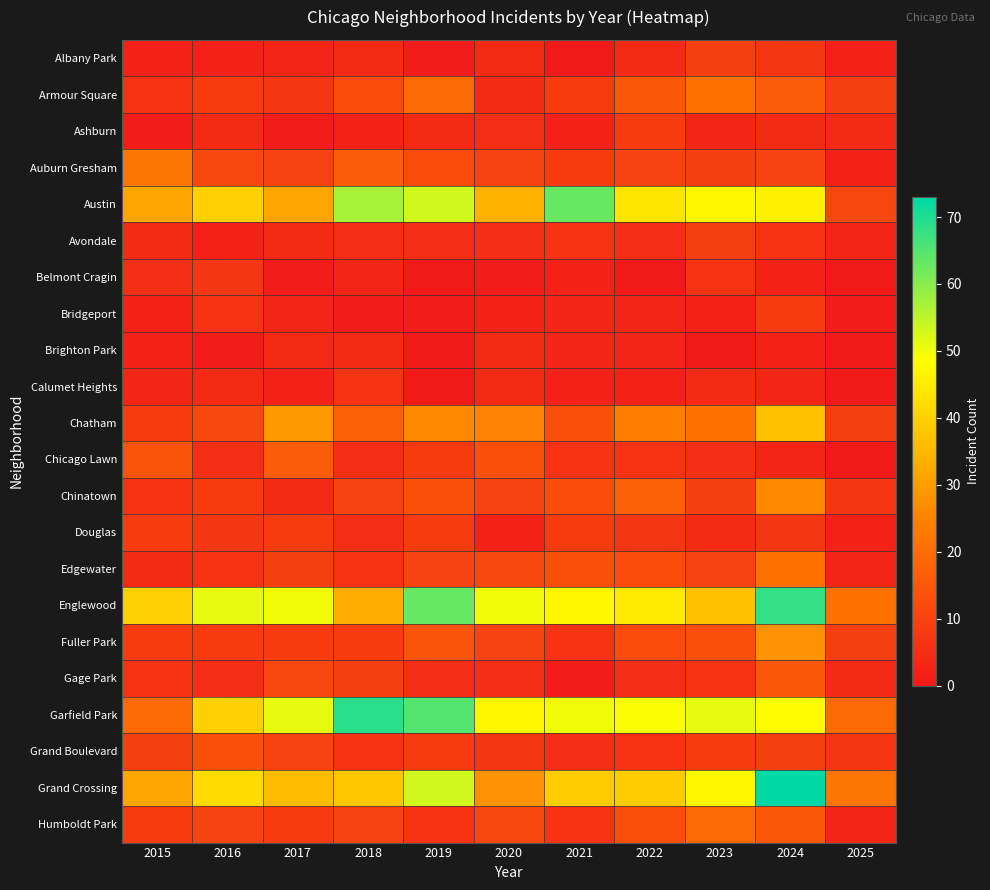

Reading right to left, extract all data points from this chart.

Albany Park: 2025=2	2024=7	2023=9	2022=4	2021=0	2020=4	2019=1	2018=4	2017=3	2016=2	2015=2
Armour Square: 2025=9	2024=16	2023=21	2022=15	2021=8	2020=4	2019=19	2018=12	2017=7	2016=8	2015=6
Ashburn: 2025=4	2024=4	2023=3	2022=8	2021=2	2020=5	2019=4	2018=2	2017=1	2016=4	2015=1
Auburn Gresham: 2025=2	2024=10	2023=9	2022=10	2021=8	2020=10	2019=12	2018=16	2017=10	2016=11	2015=22
Austin: 2025=11	2024=46	2023=47	2022=44	2021=63	2020=34	2019=53	2018=57	2017=32	2016=40	2015=32
Avondale: 2025=3	2024=6	2023=9	2022=5	2021=6	2020=5	2019=5	2018=5	2017=4	2016=2	2015=4
Belmont Cragin: 2025=0	2024=2	2023=6	2022=0	2021=2	2020=1	2019=0	2018=3	2017=1	2016=7	2015=5
Bridgeport: 2025=1	2024=8	2023=2	2022=3	2021=3	2020=2	2019=1	2018=1	2017=3	2016=6	2015=2
Brighton Park: 2025=0	2024=2	2023=0	2022=3	2021=3	2020=4	2019=0	2018=4	2017=4	2016=1	2015=2
Calumet Heights: 2025=0	2024=3	2023=4	2022=2	2021=2	2020=4	2019=0	2018=6	2017=2	2016=4	2015=3
Chatham: 2025=9	2024=37	2023=21	2022=24	2021=13	2020=25	2019=26	2018=17	2017=29	2016=11	2015=8
Chicago Lawn: 2025=0	2024=3	2023=5	2022=6	2021=6	2020=13	2019=8	2018=5	2017=16	2016=5	2015=14
Chinatown: 2025=7	2024=26	2023=9	2022=17	2021=12	2020=10	2019=13	2018=10	2017=4	2016=8	2015=6
Douglas: 2025=2	2024=7	2023=4	2022=7	2021=8	2020=2	2019=8	2018=5	2017=8	2016=7	2015=8
Edgewater: 2025=3	2024=21	2023=10	2022=12	2021=13	2020=11	2019=10	2018=6	2017=9	2016=6	2015=4
Englewood: 2025=21	2024=68	2023=37	2022=45	2021=47	2020=50	2019=63	2018=33	2017=50	2016=51	2015=40
Fuller Park: 2025=9	2024=28	2023=13	2022=12	2021=6	2020=10	2019=14	2018=8	2017=8	2016=8	2015=8
Gage Park: 2025=4	2024=15	2023=6	2022=5	2021=1	2020=5	2019=5	2018=9	2017=11	2016=5	2015=6
Garfield Park: 2025=19	2024=48	2023=51	2022=49	2021=50	2020=47	2019=65	2018=69	2017=51	2016=40	2015=19
Grand Boulevard: 2025=7	2024=9	2023=8	2022=6	2021=5	2020=7	2019=8	2018=6	2017=10	2016=13	2015=9
Grand Crossing: 2025=22	2024=73	2023=47	2022=39	2021=39	2020=28	2019=53	2018=38	2017=36	2016=42	2015=32
Humboldt Park: 2025=3	2024=15	2023=19	2022=13	2021=6	2020=11	2019=6	2018=10	2017=8	2016=10	2015=8